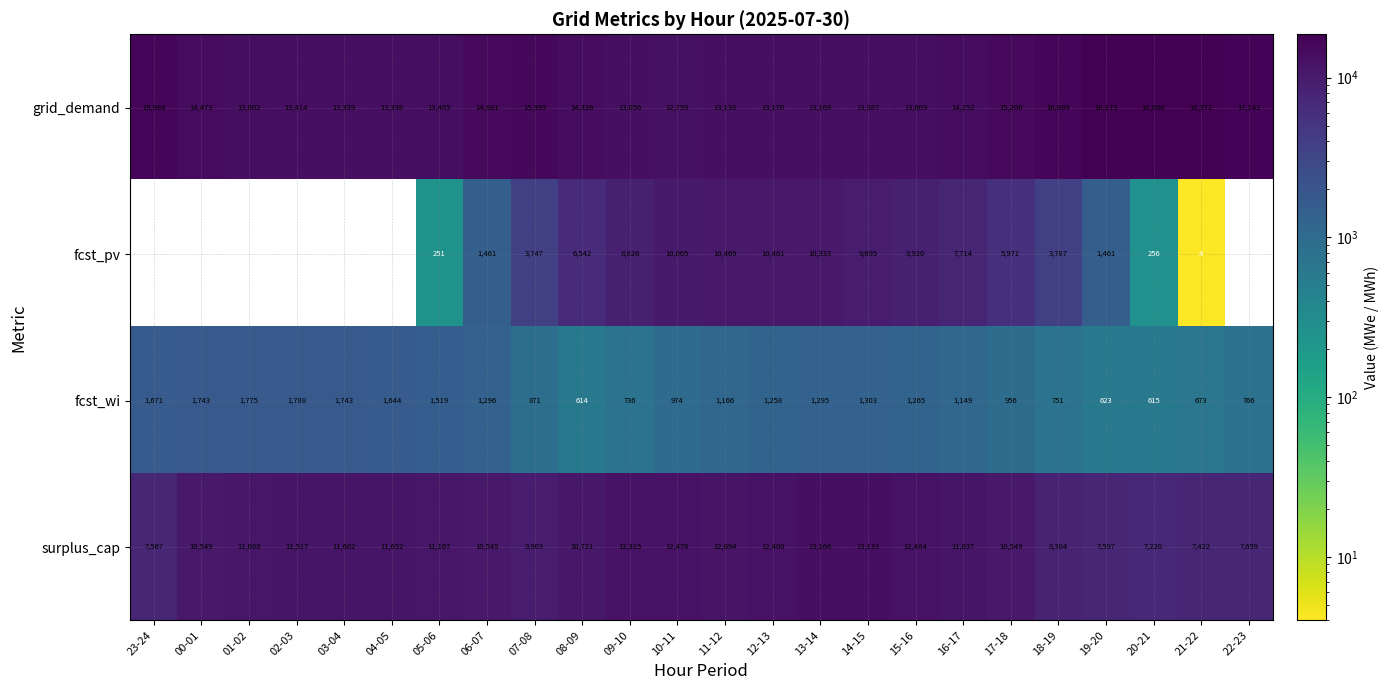

Rank the series by their average value, from highest to lowest.

grid_demand, surplus_cap, fcst_pv, fcst_wi